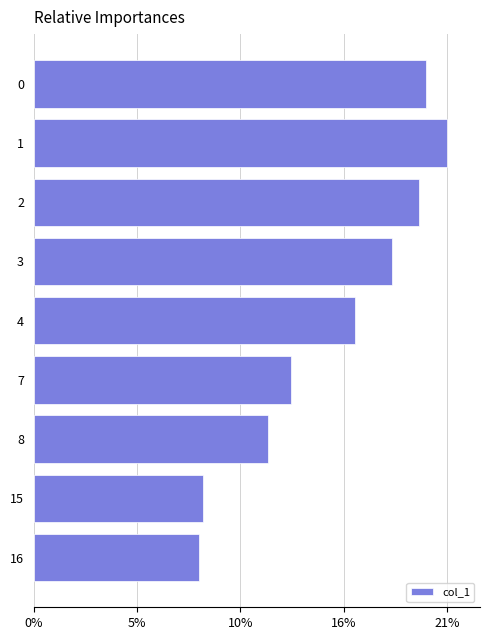

Rank the categories by value from highest to lowest.

1, 0, 2, 3, 4, 7, 8, 15, 16